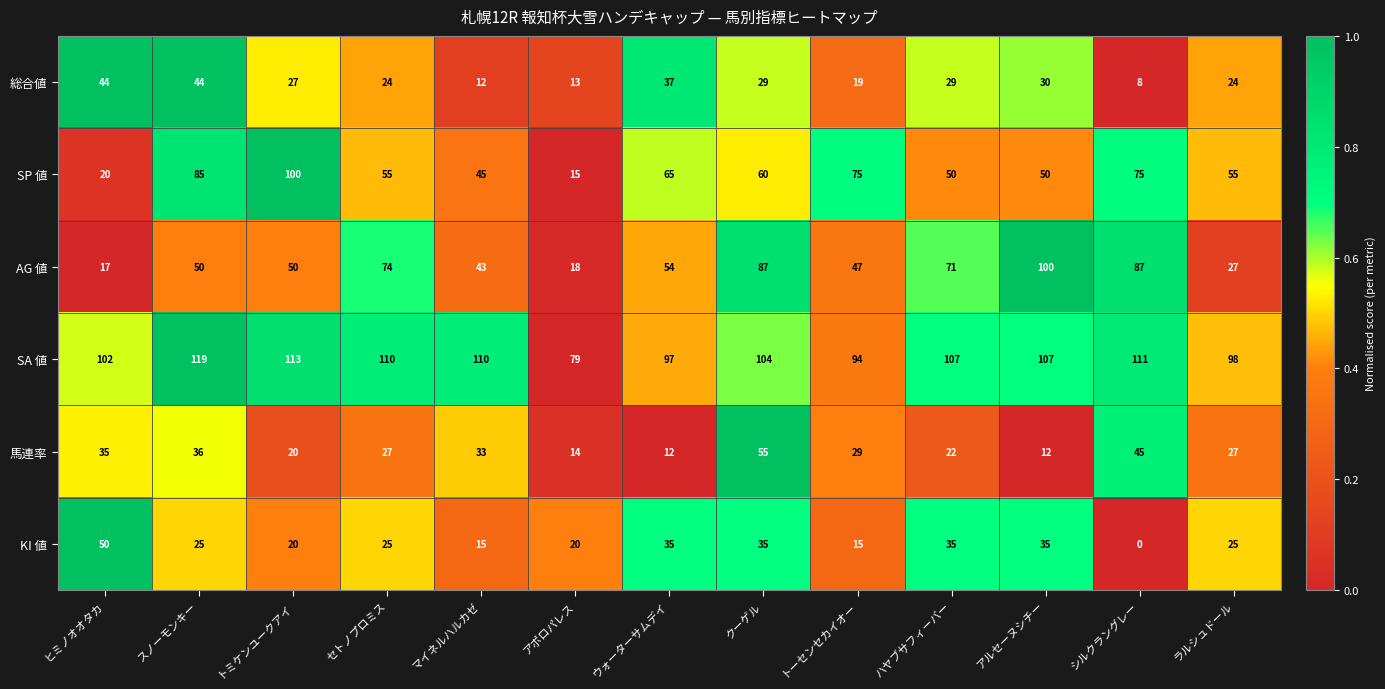

What is the difference between the 馬連率 values at ウォーターサムデイ and ヒミノオオタカ?

23